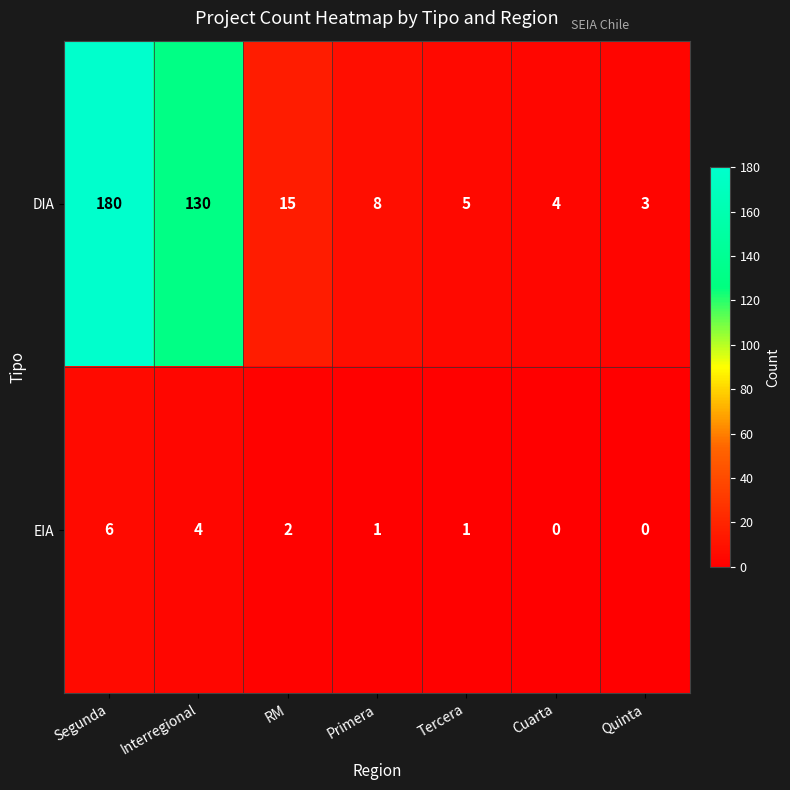

At which label does EIA first exceed 1?

Segunda